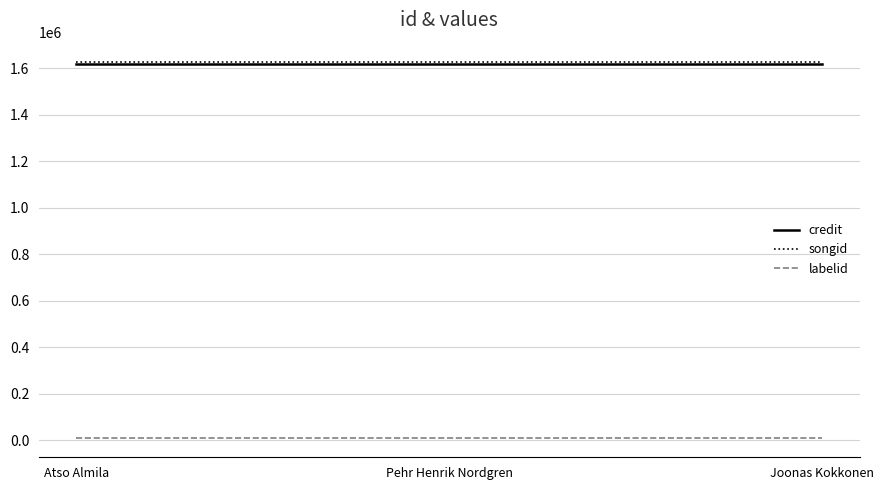

Reading left to right, extract all data points from this chart.

credit: 1619947	1619947	1619947
songid: 1629994	1629994	1629994
labelid: 8876	8876	8876